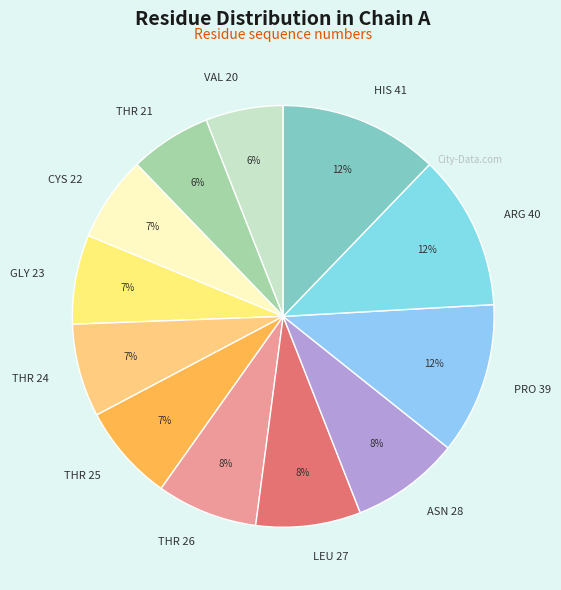

To the nearest percent, what is the combined percentage of LEU 27 and VAL 20?

14%